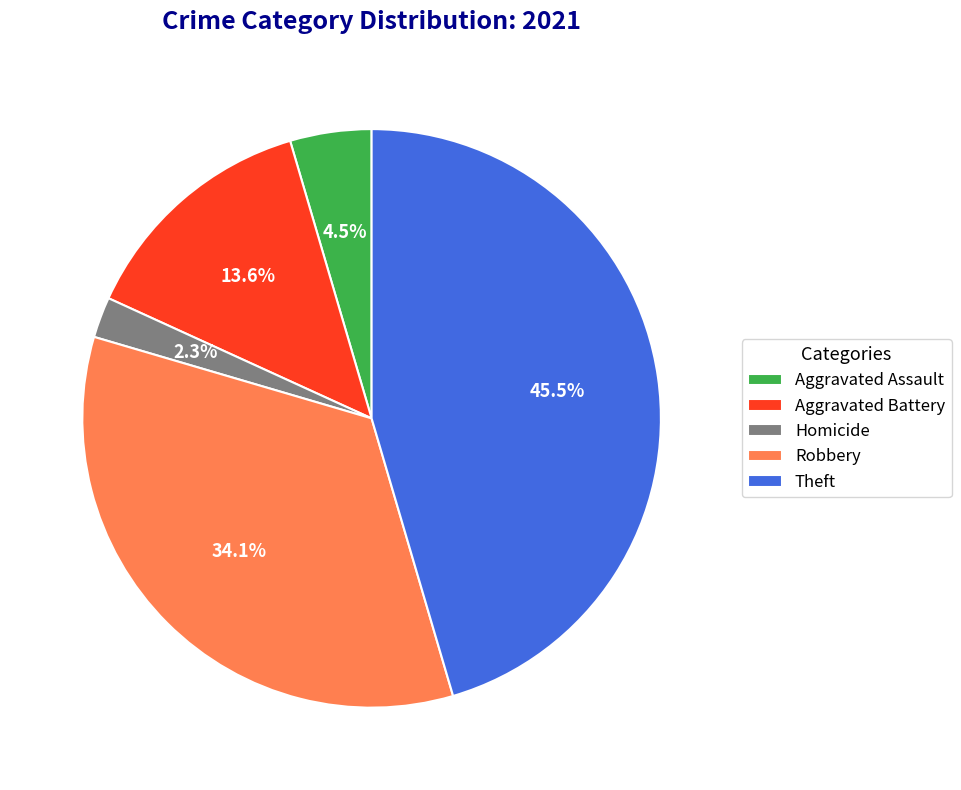

Rank the categories by value from lowest to highest.

Homicide, Aggravated Assault, Aggravated Battery, Robbery, Theft